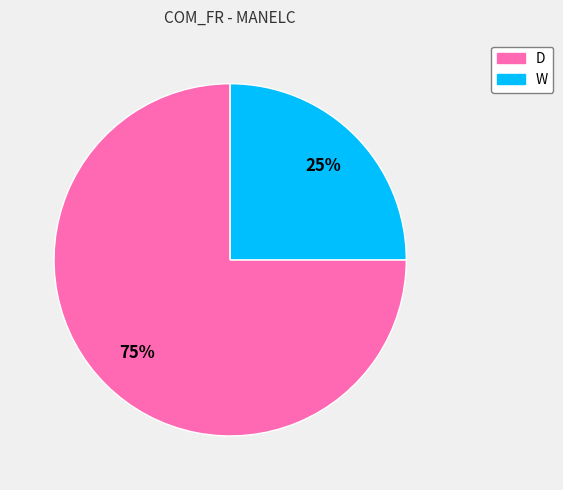

Is it true that D is 75% of the pie?

True